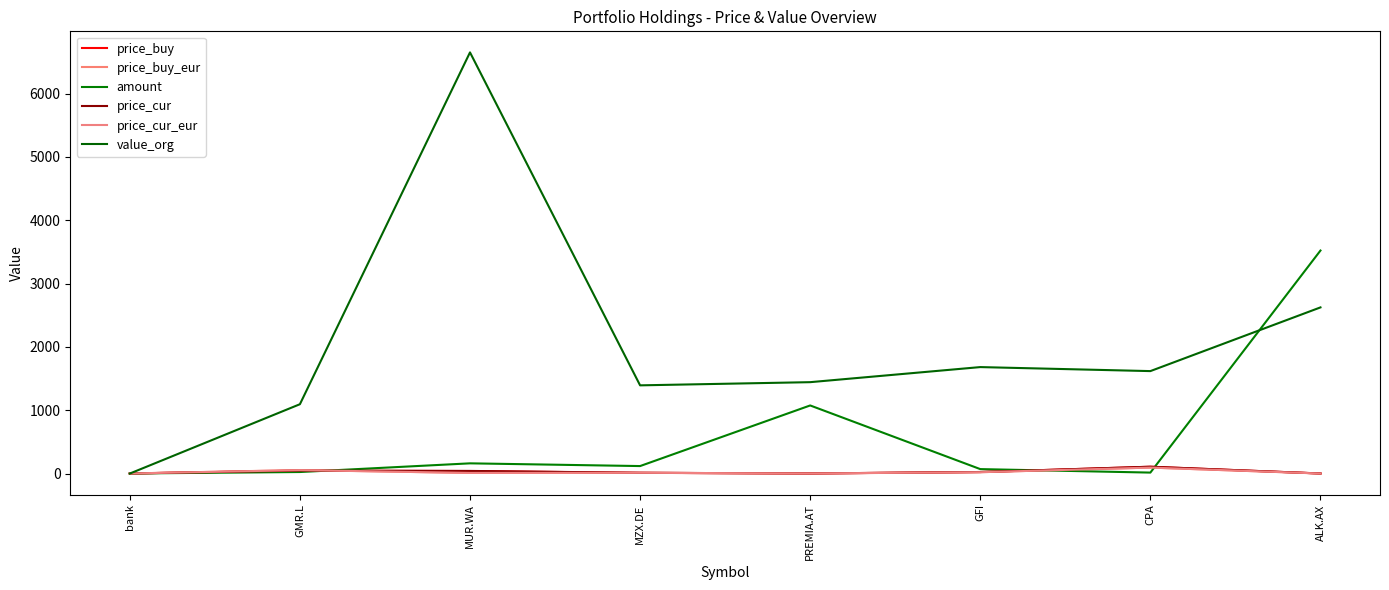

How many intersections are there between price_cur and amount?

3